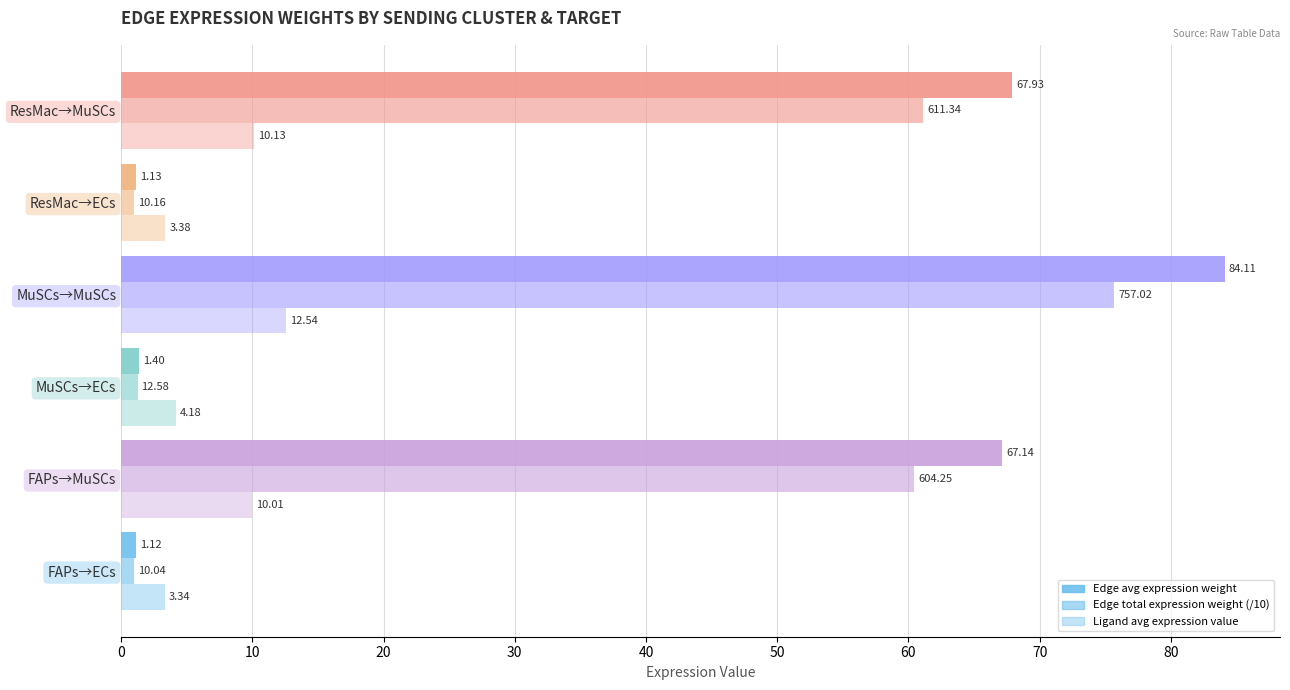

Reading left to right, transcribe all the data shown in this chart.

Edge average expression weight: 1.1	67.1	1.4	84.1	1.1	67.9
Edge total expression weight (/10): 1.0	60.4	1.3	75.7	1.0	61.1
Ligand average expression value: 3.3	10.0	4.2	12.5	3.4	10.1